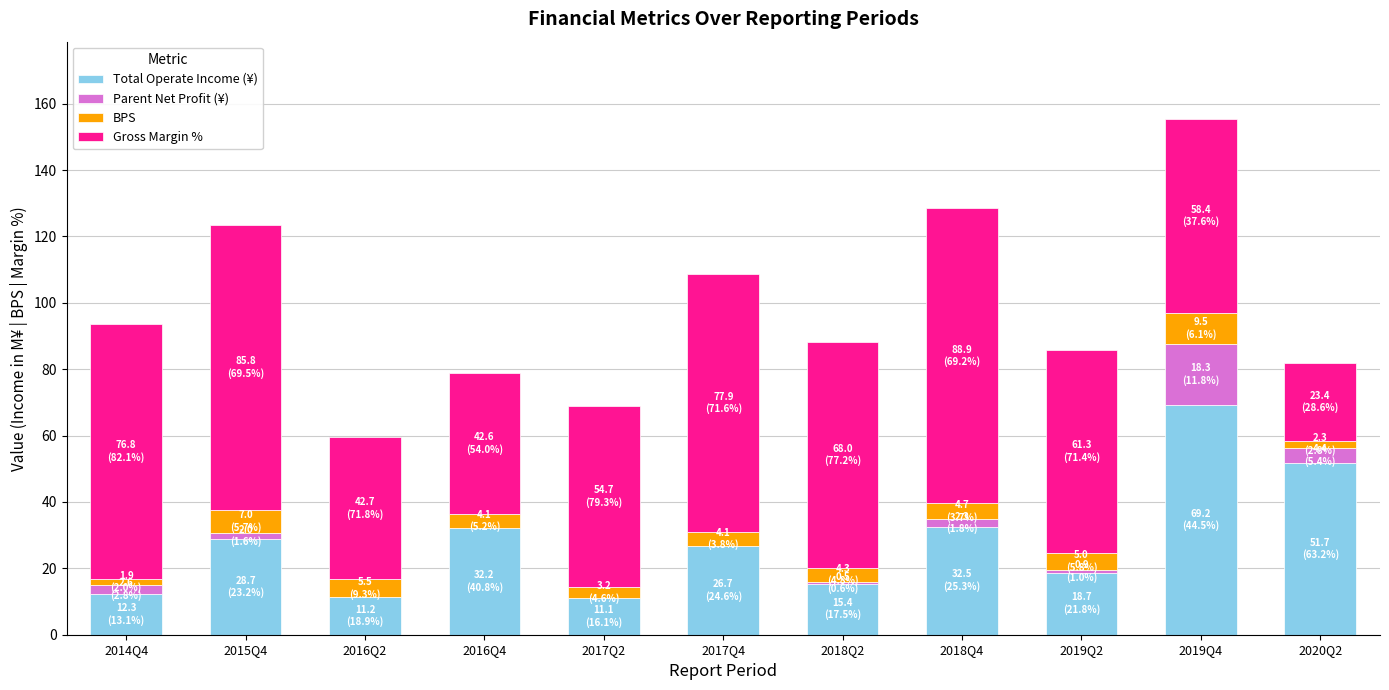

What is the total value across all series at 2017Q4?

108.8